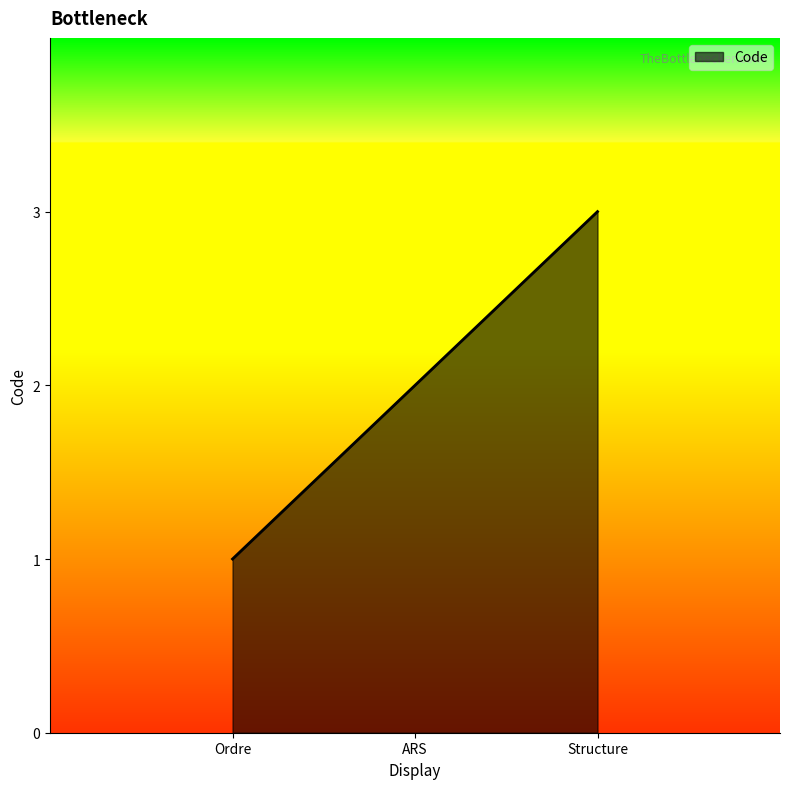

What position from the left is Structure?

3